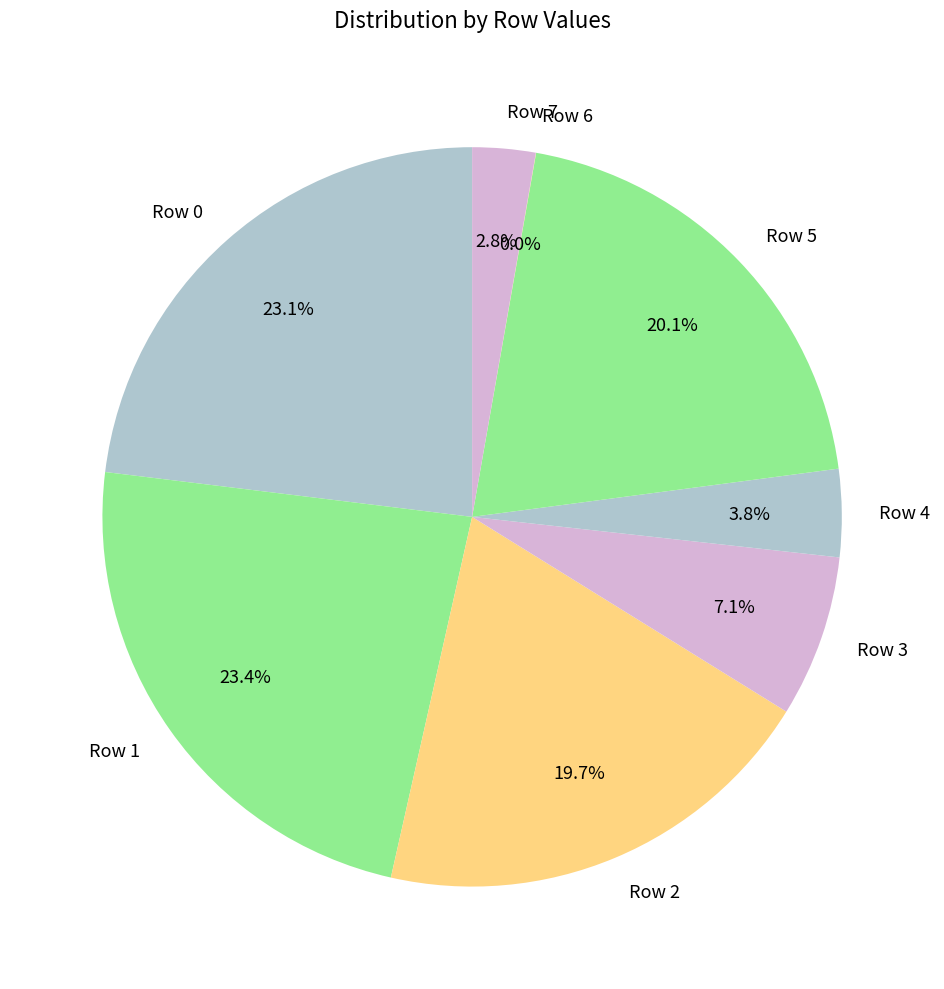

What is the ratio of the value at Row 7 to the value at Row 4?

0.7